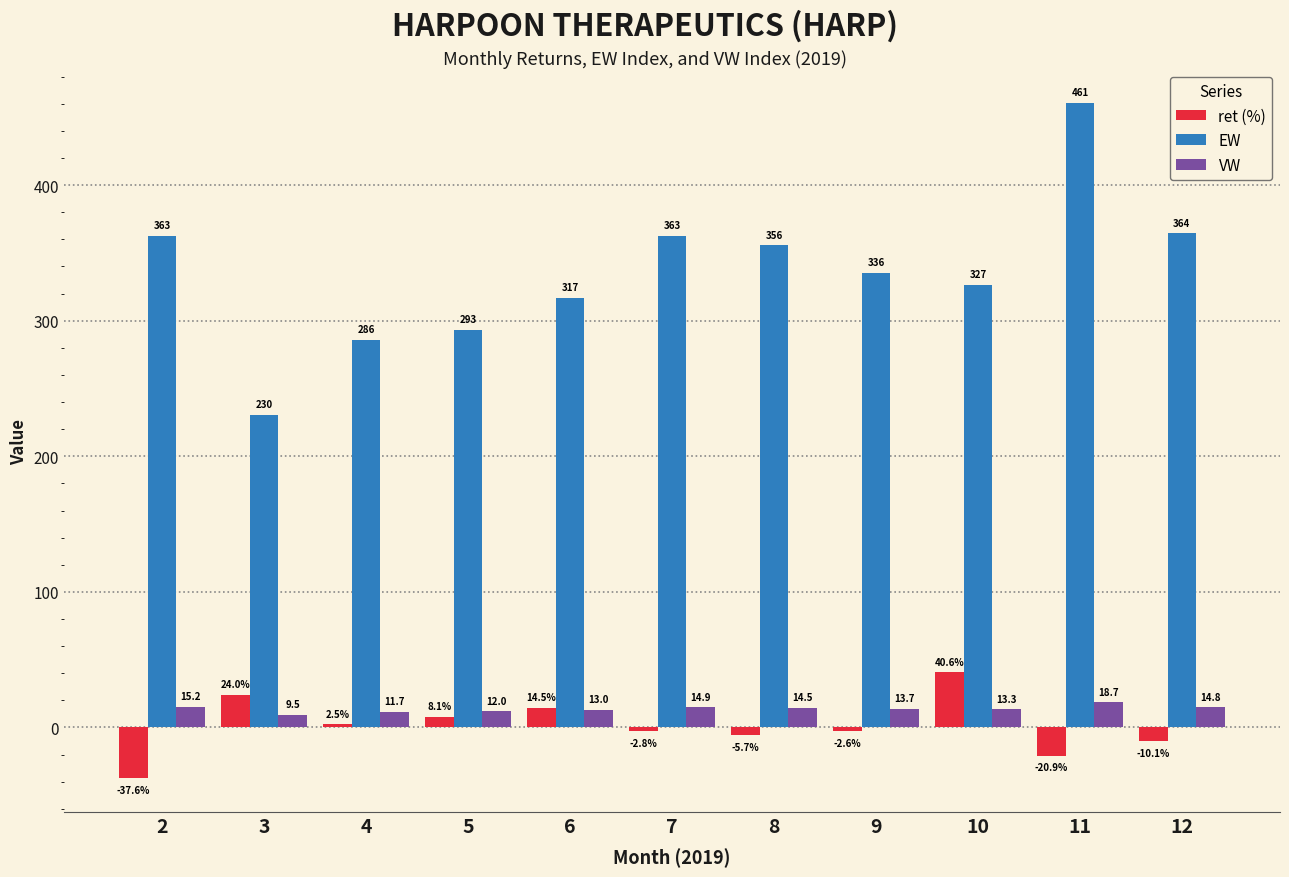

What is the difference between the VW values at 8 and 10?

1.2